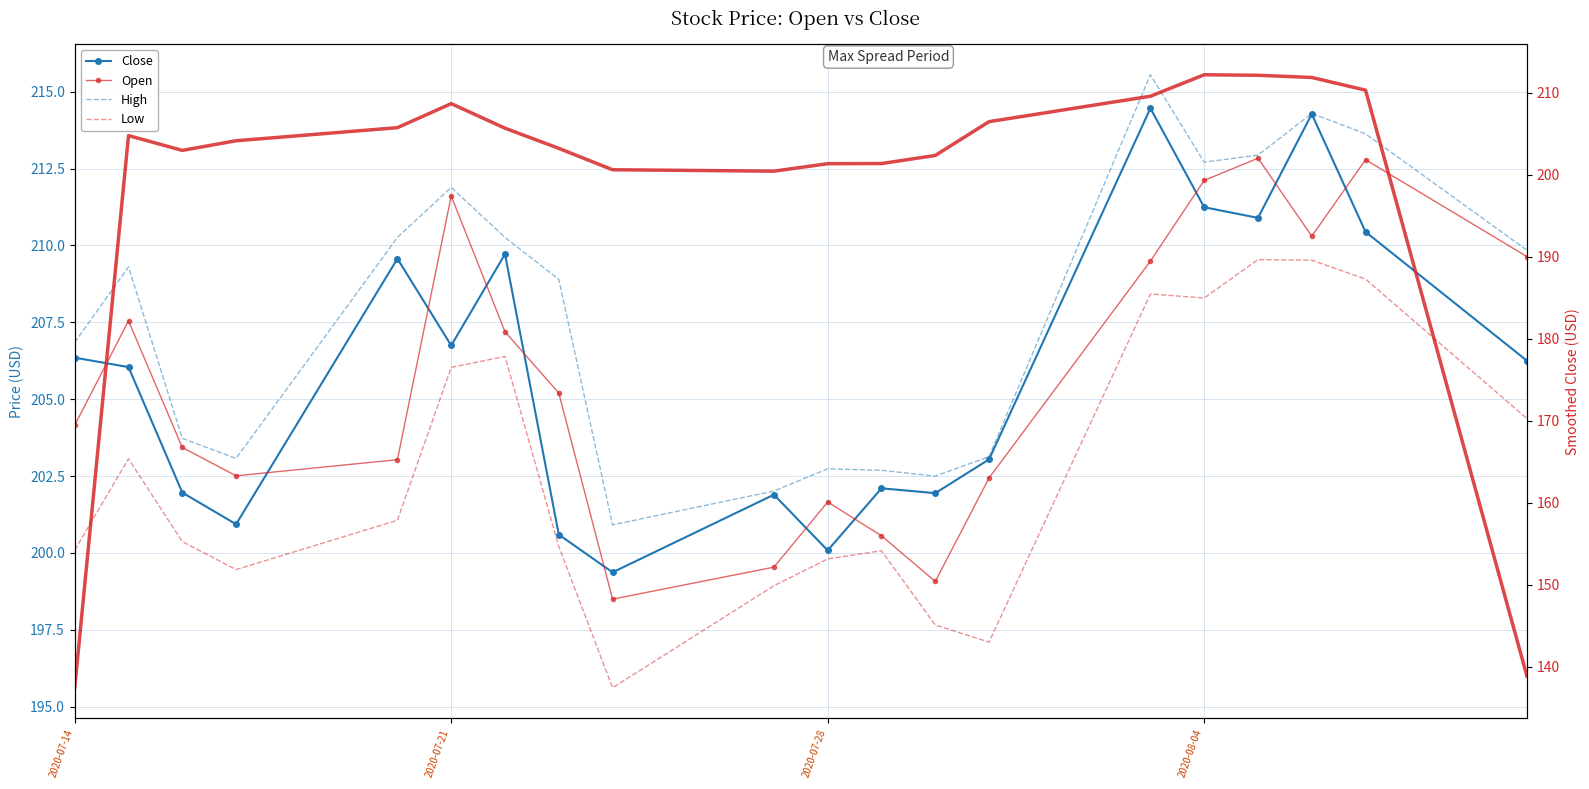

Reading left to right, transcribe all the data shown in this chart.

Close: 206.4	206.0	202.0	200.9	209.6	206.7	209.7	200.6	199.4	201.9	200.1	202.1	201.9	203.0	214.5	211.2	210.9	214.3	210.4	206.3
Open: 204.2	207.6	203.4	202.5	203.0	211.6	207.2	205.2	198.5	199.5	201.7	200.6	199.1	202.4	209.5	212.1	212.8	210.3	212.8	209.6
High: 206.8	209.3	203.7	203.1	210.3	211.9	210.3	208.9	200.9	202.0	202.7	202.7	202.5	203.1	215.6	212.7	212.9	214.3	213.6	209.8
Low: 200.1	203.1	200.4	199.5	201.1	206.0	206.4	200.2	195.6	198.9	199.8	200.1	197.7	197.1	208.4	208.3	209.5	209.5	208.9	204.4
Close (smoothed): 137.5	204.8	203.0	204.2	205.8	208.7	205.7	203.2	200.6	200.4	201.4	201.4	202.4	206.5	209.6	212.2	212.1	211.9	210.3	138.9